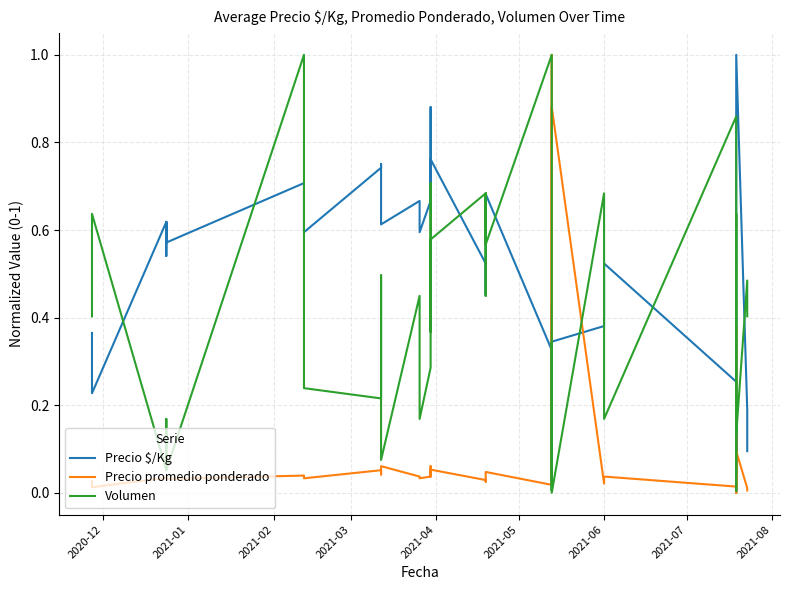

Where is the first local minimum for Precio $/Kg?

2021-01